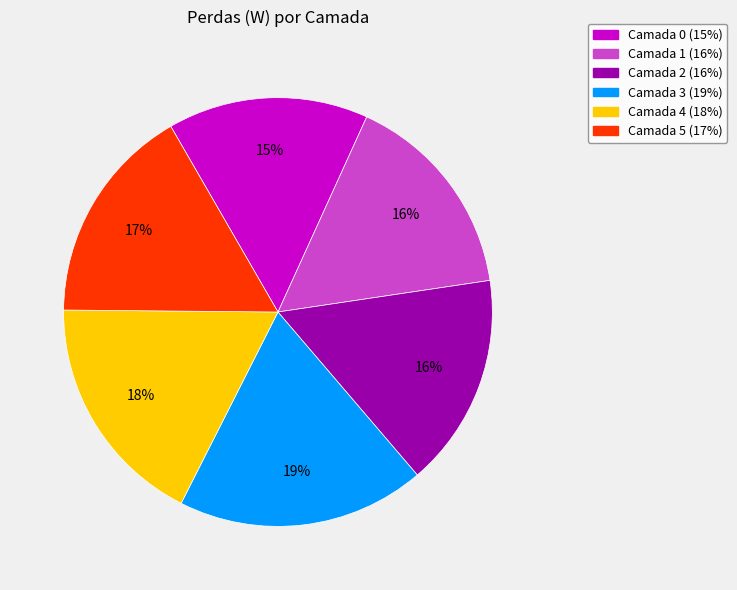

How many segments does this pie chart have?

6